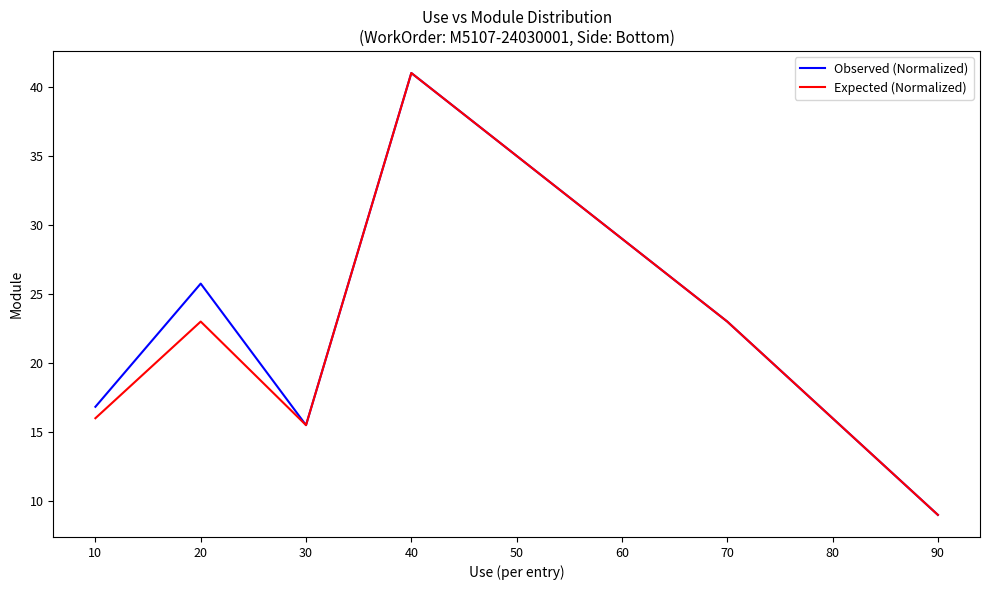

What is the total value across all series at 30?

31.0